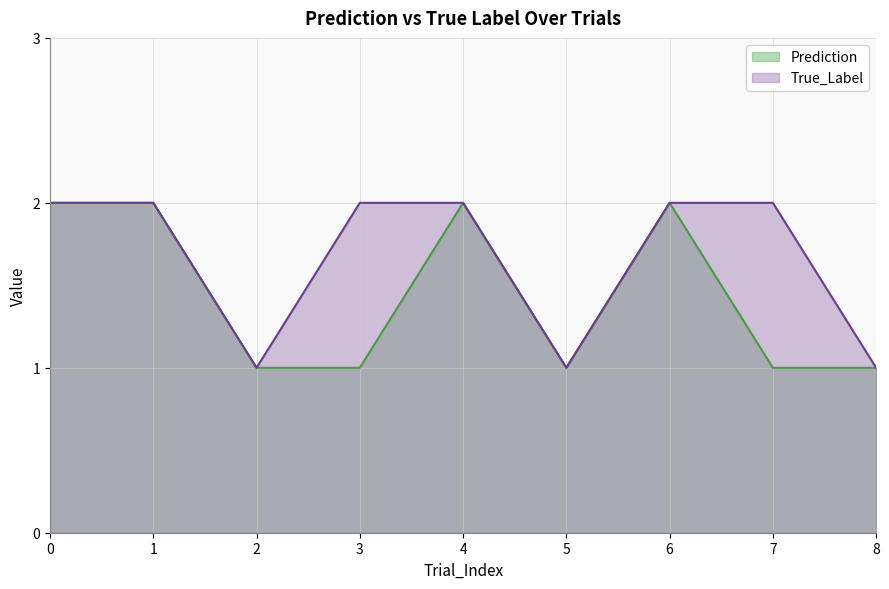

What is the spread (max minus min) of values at 3?

1